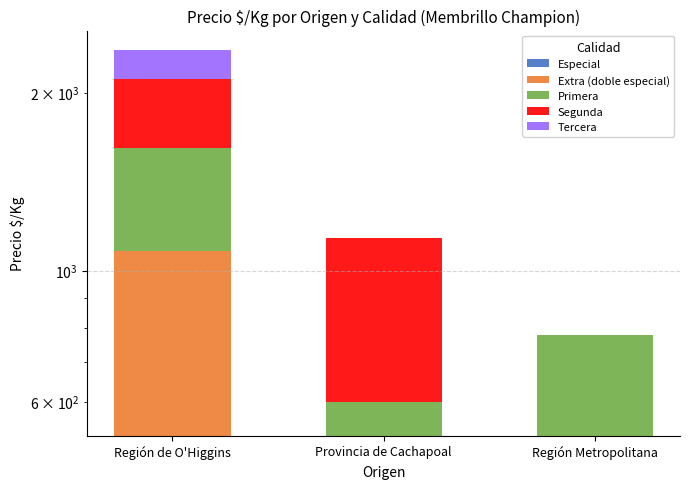

At Región Metropolitana, list the series in order from smallest to largest.

Especial, Extra (doble especial), Segunda, Tercera, Primera